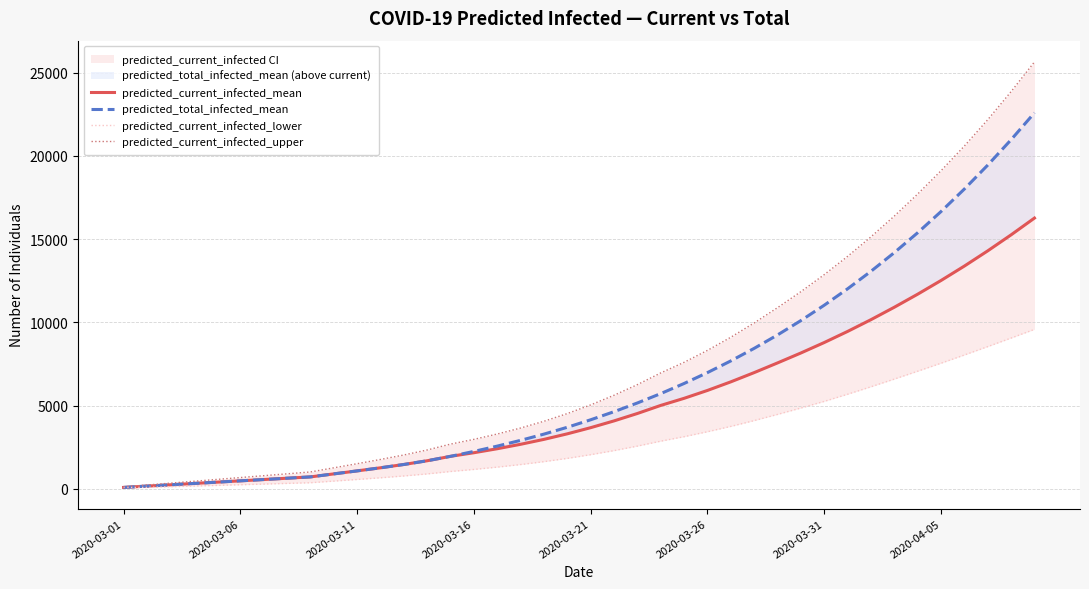

True or false: predicted_current_infected_upper and predicted_current_infected_lower intersect in this chart.

False